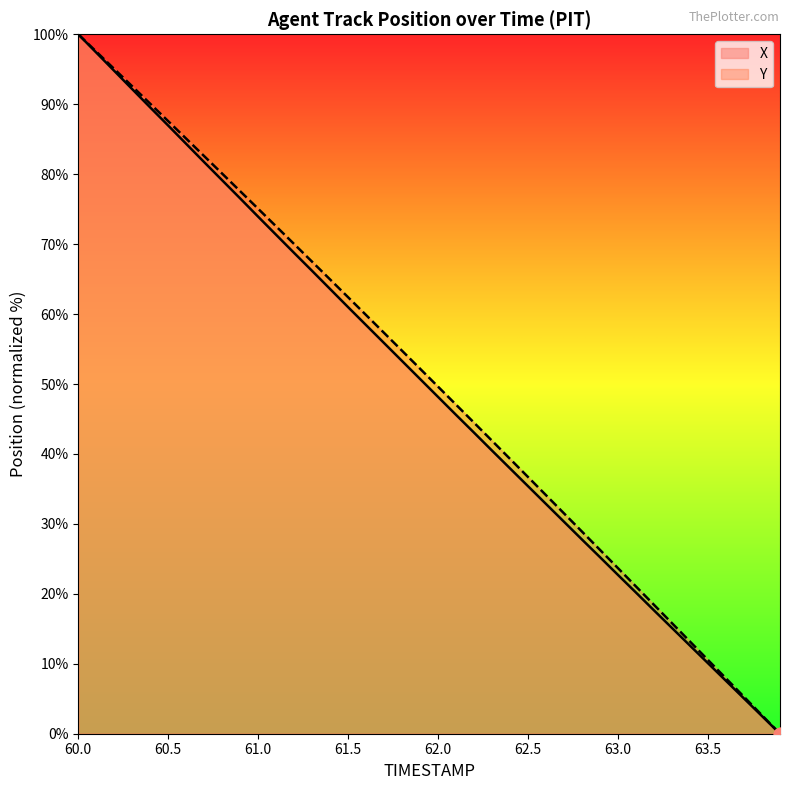

At which category is the sum across all series the highest?

60.0